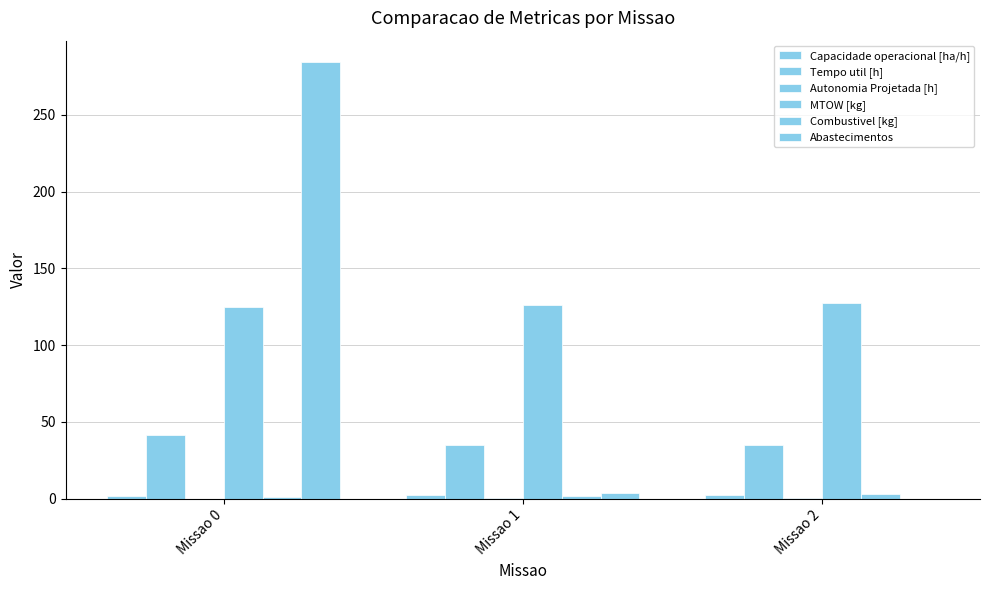

Which series has the widest spread of values?

Abastecimentos